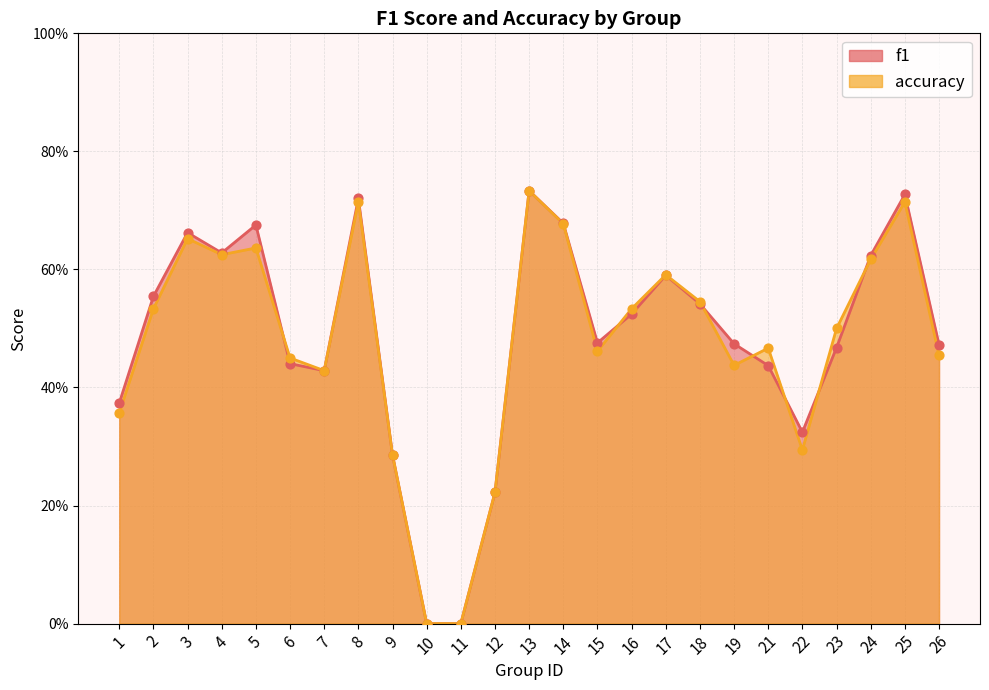

Is the value of f1 at 11 greater than the value of accuracy at 24?

No